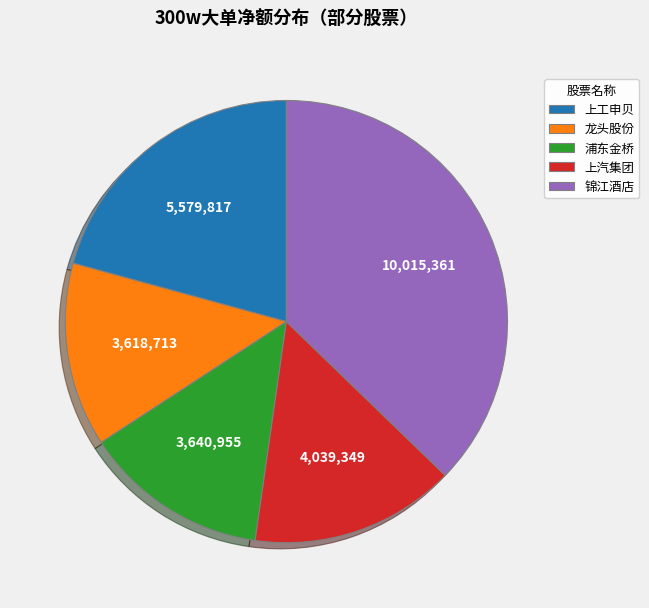

Combined, do 浦东金桥 and 上工申贝 account for over 50%?

No